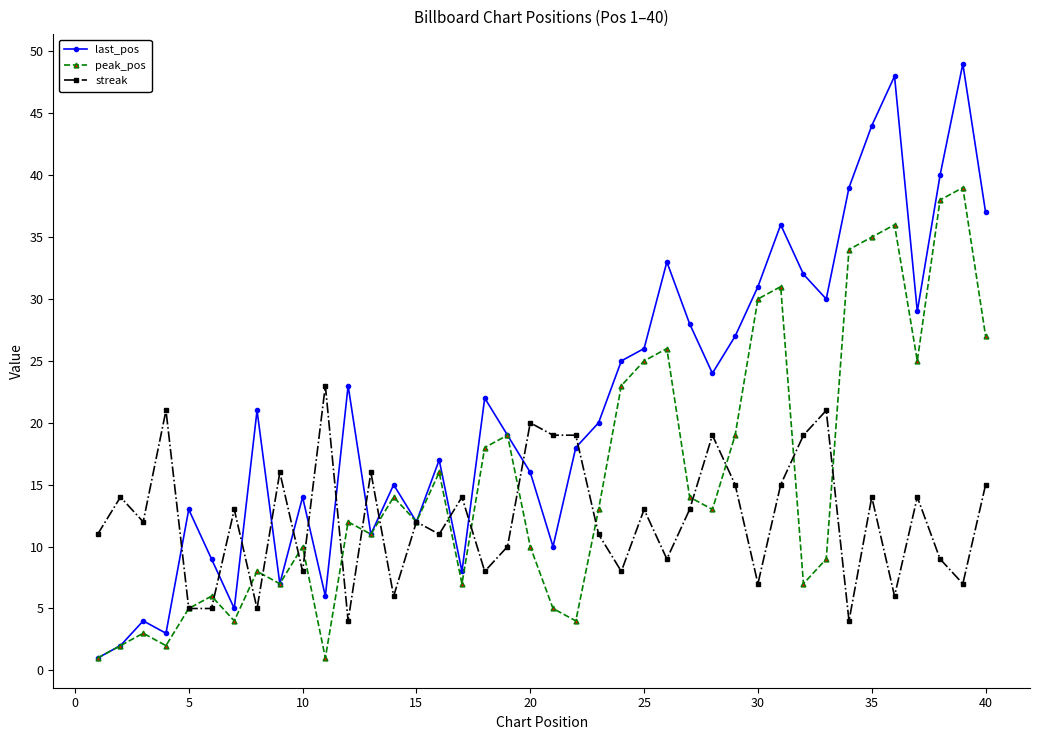

What is the value of the last_pos point at the 26th from the left?

33